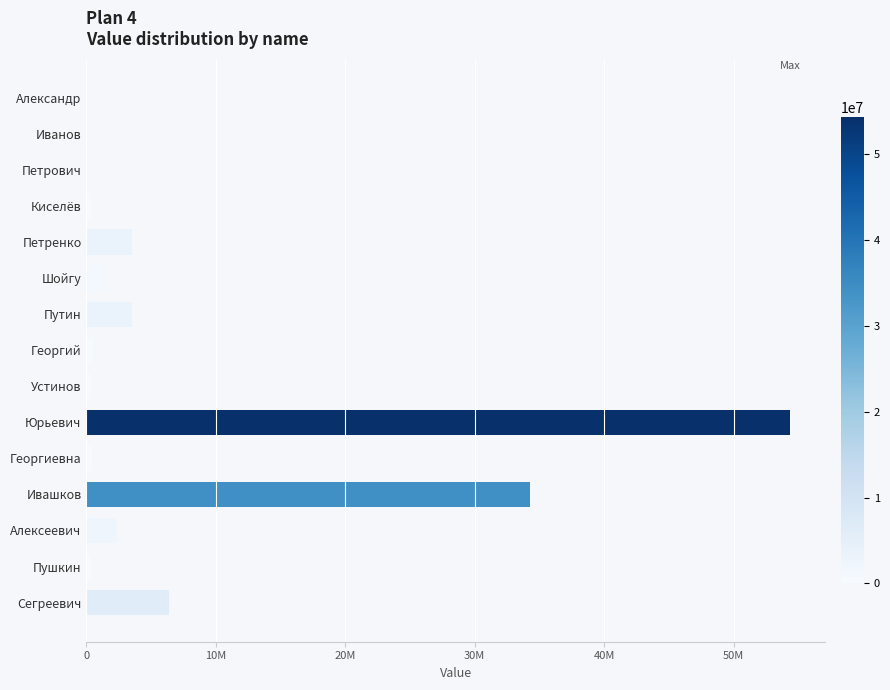

Count the number of data series in this chart.

1